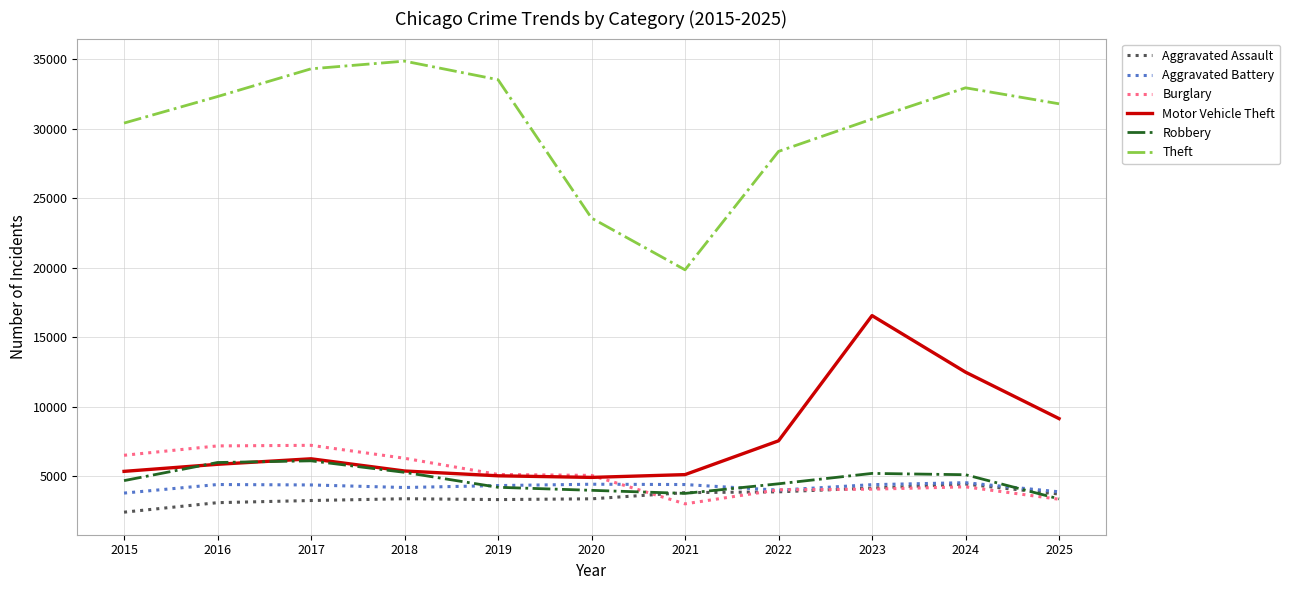

What is the smallest value displayed?

2432